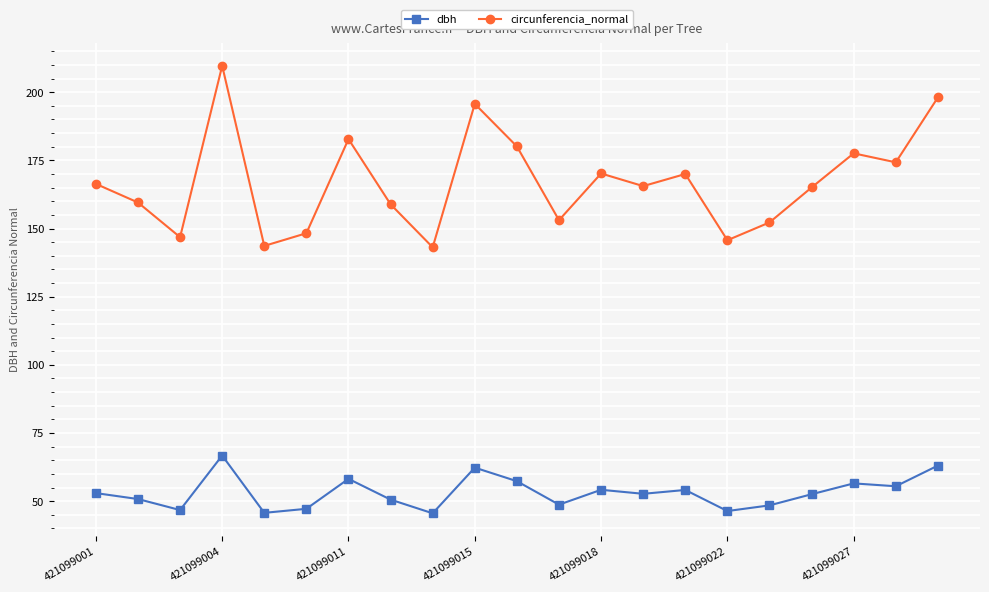

Which series has the largest total across all categories?

circunferencia_normal